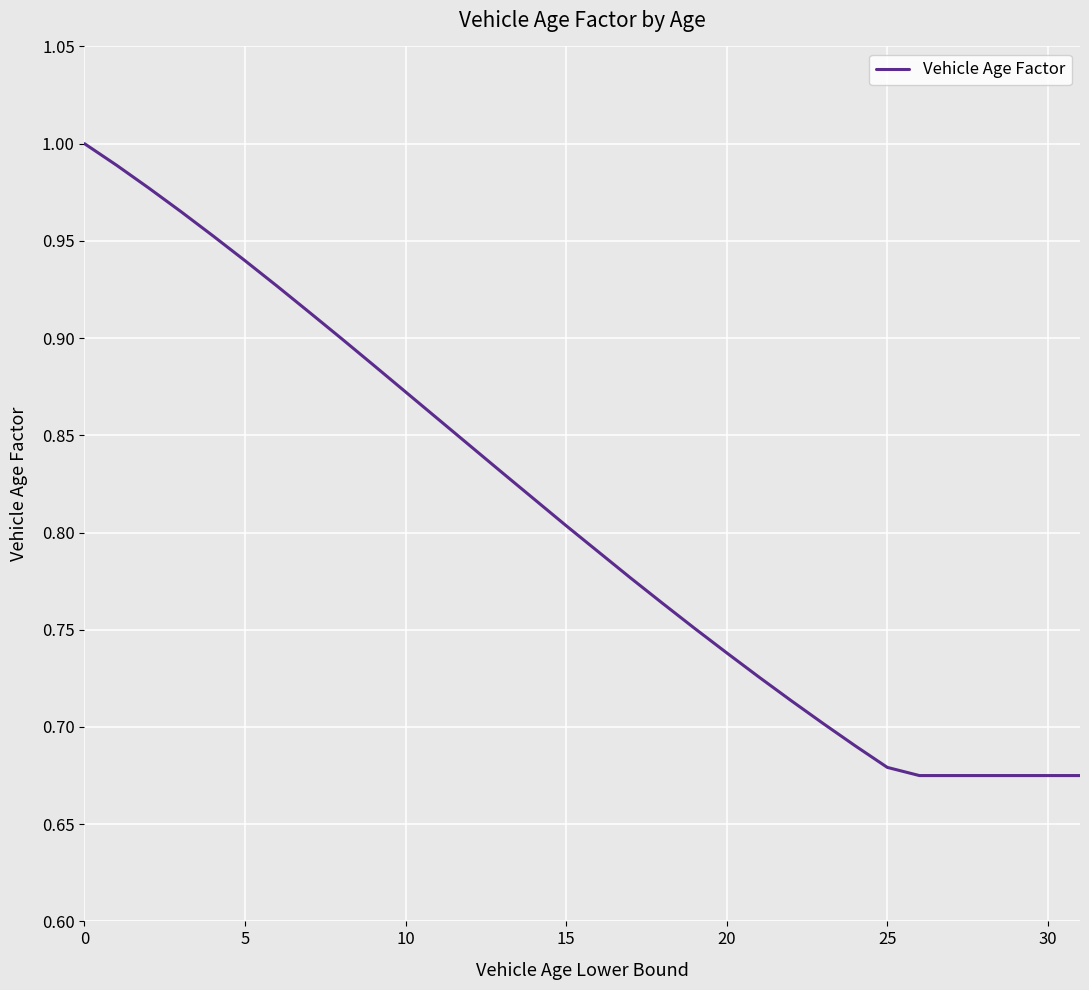

How many lines are shown in the chart?

1